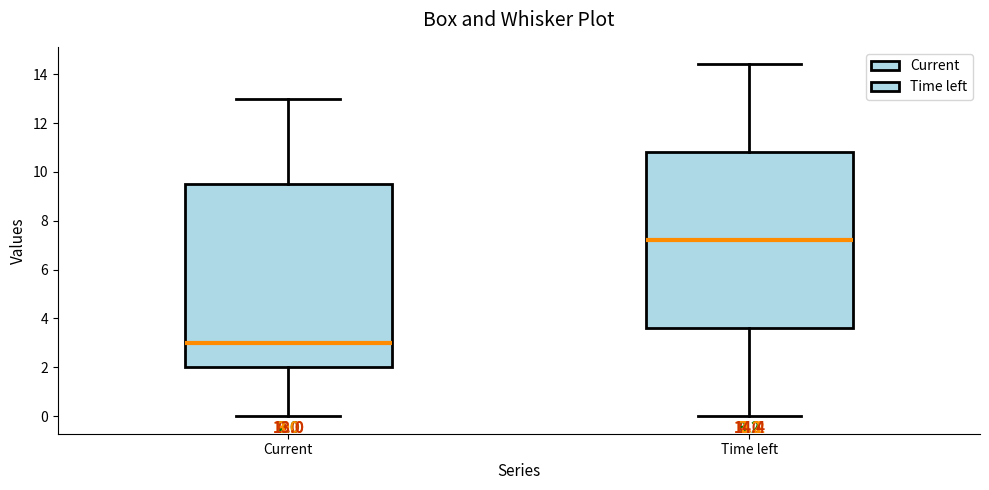

Which box is the tallest, from its lower edge to its upper edge?

Current